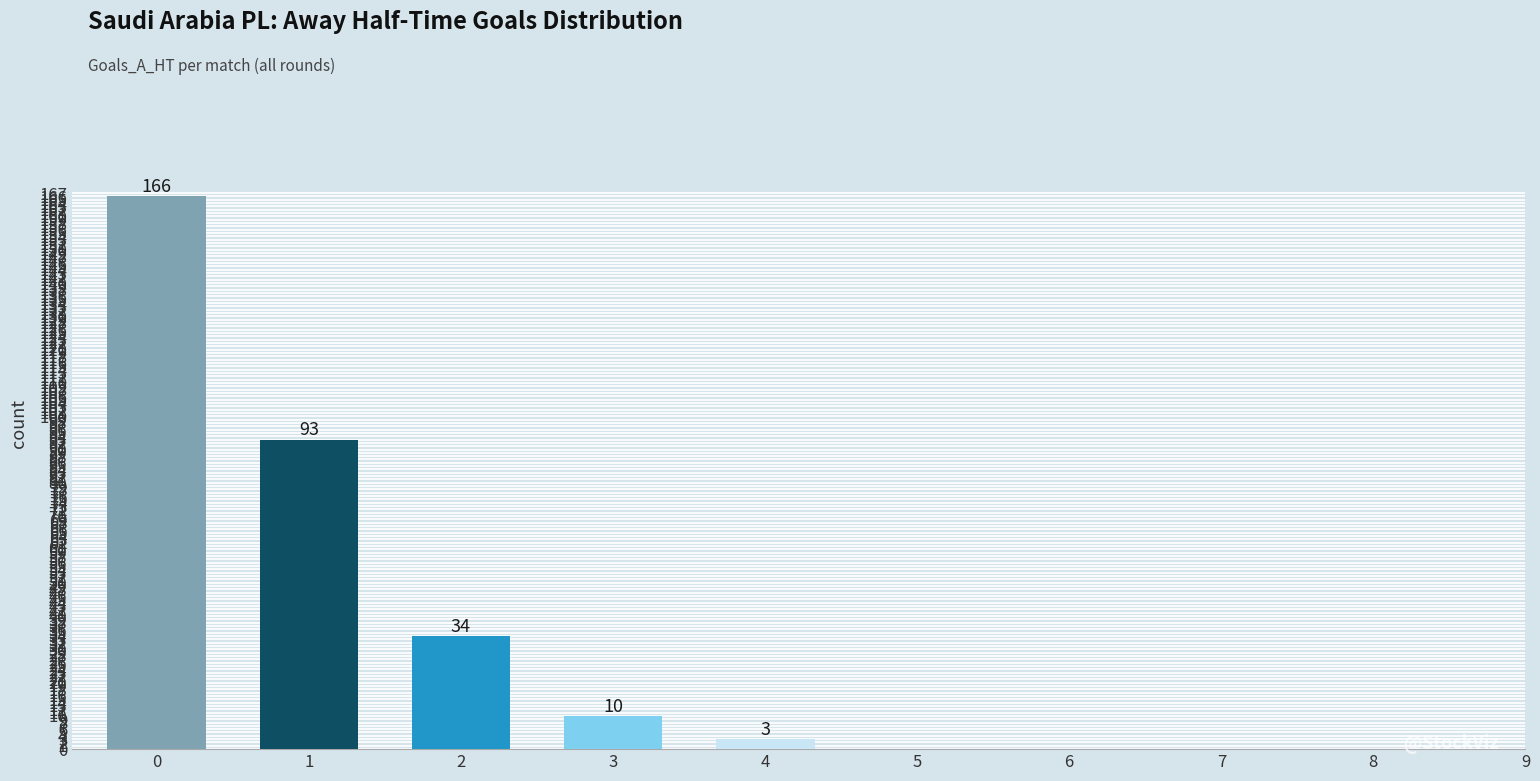

Count the number of data series in this chart.

1